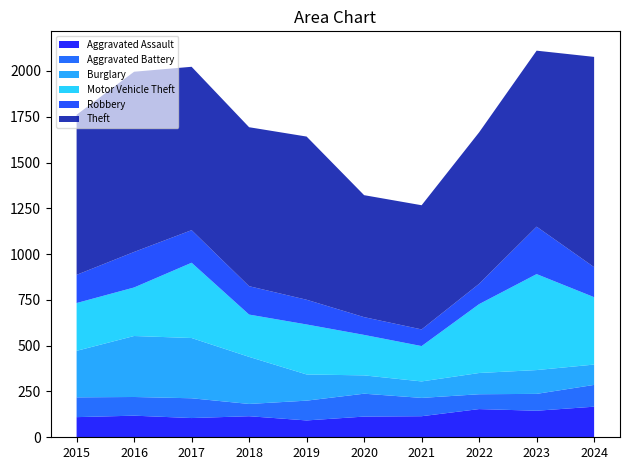

Reading right to left, list all the values displayed in this chart.

Aggravated Assault: 2024=167	2023=145	2022=154	2021=115	2020=113	2019=92	2018=115	2017=105	2016=118	2015=110
Aggravated Battery: 2024=119	2023=92	2022=81	2021=100	2020=125	2019=108	2018=67	2017=108	2016=102	2015=108
Burglary: 2024=111	2023=130	2022=116	2021=90	2020=100	2019=143	2018=257	2017=329	2016=333	2015=254
Motor Vehicle Theft: 2024=368	2023=524	2022=376	2021=193	2020=221	2019=273	2018=231	2017=411	2016=265	2015=261
Robbery: 2024=164	2023=259	2022=111	2021=91	2020=97	2019=135	2018=155	2017=178	2016=194	2015=154
Theft: 2024=1148	2023=961	2022=827	2021=678	2020=666	2019=891	2018=868	2017=892	2016=984	2015=874